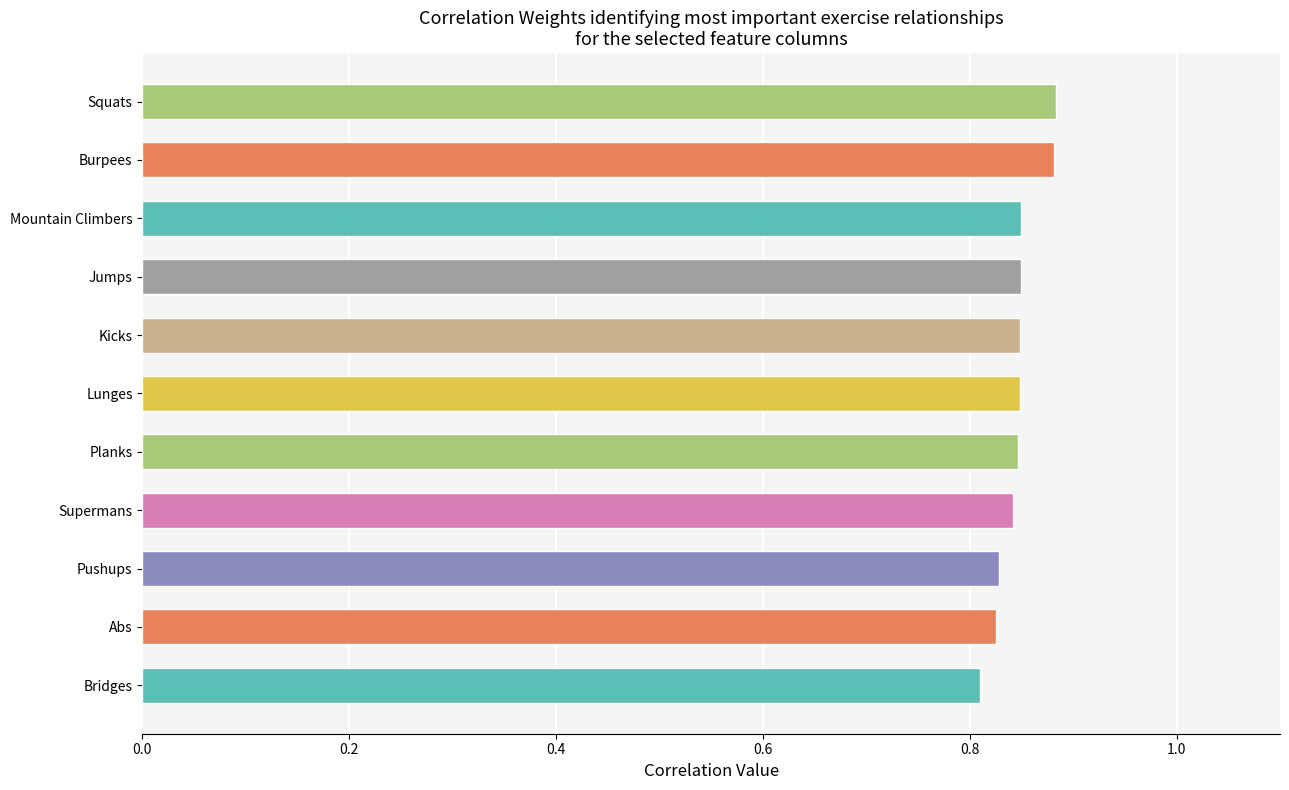

What is the sum of the values at Planks and Kicks?

1.7